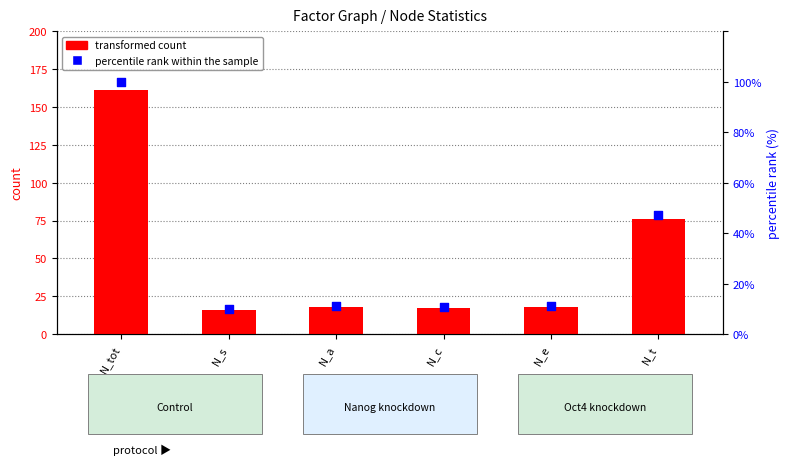

Which series reaches the maximum Y coordinate?

transformed count